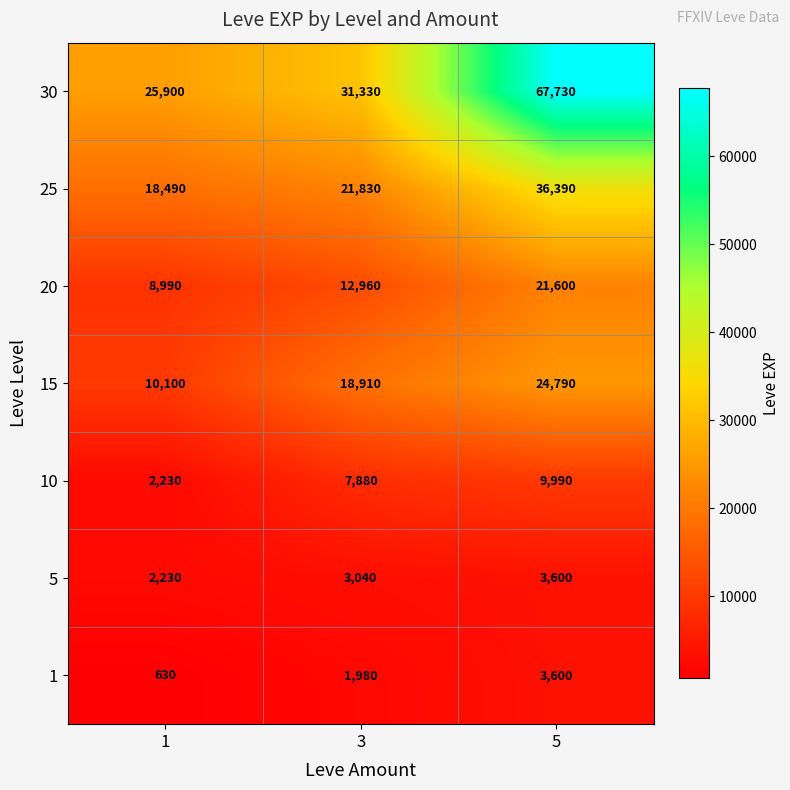

Read the 5 value at 3, to the nearest 10.

3040